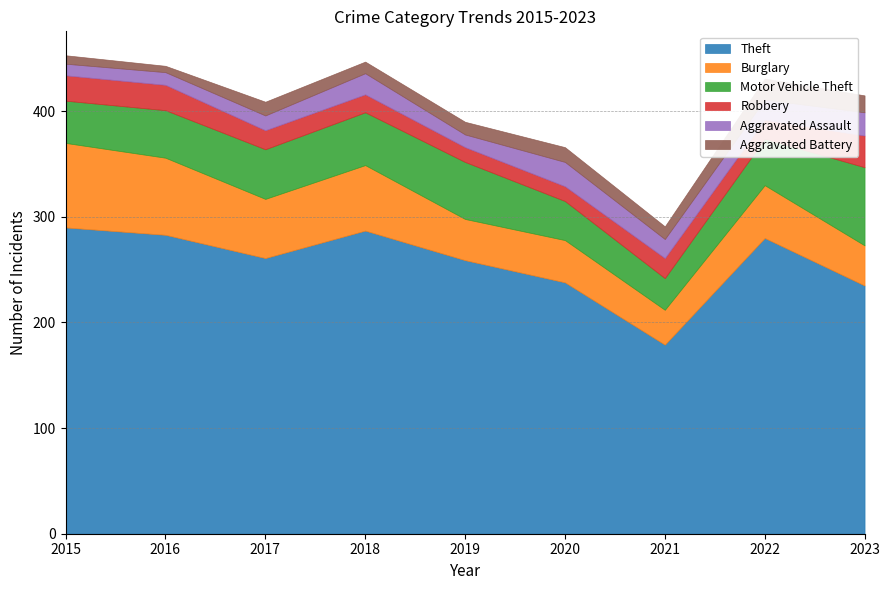

At which category is the sum across all series the highest?

2015